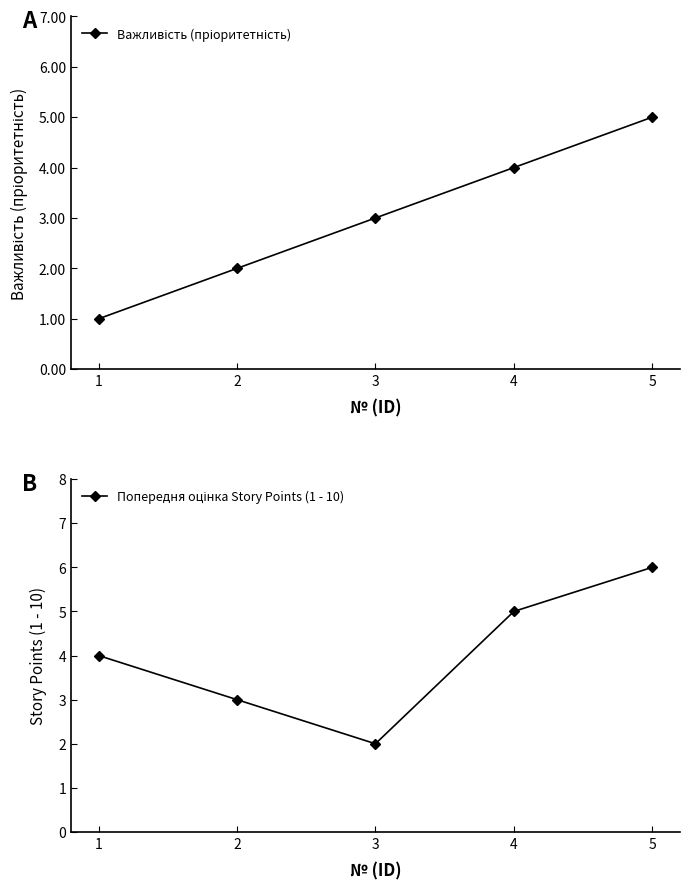

Reading left to right, list all the values displayed in this chart.

Важливість (пріоритетність): 1	2	3	4	5
Попередня оцінка Story Points (1 - 10): 4	3	2	5	6